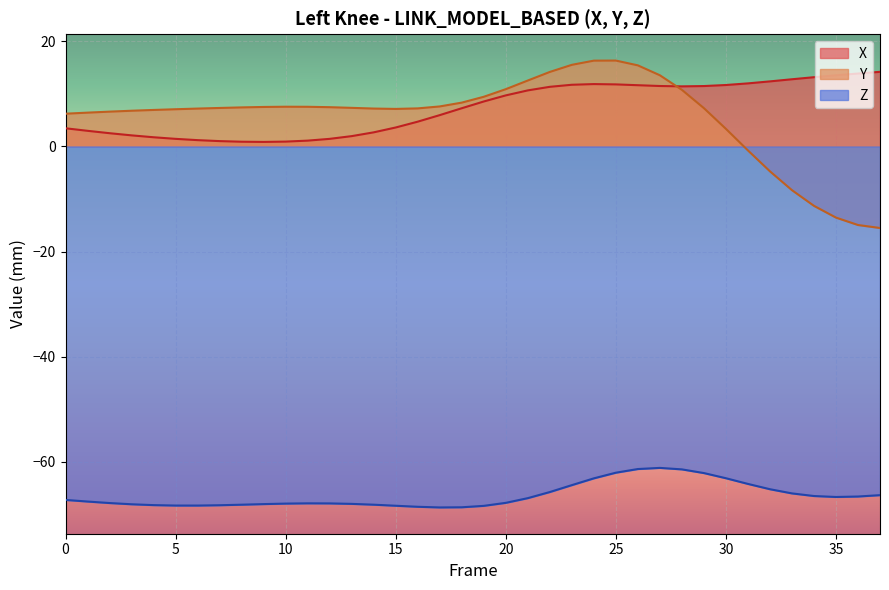

What is the difference between the maximum and minimum values in the Z series?

7.5